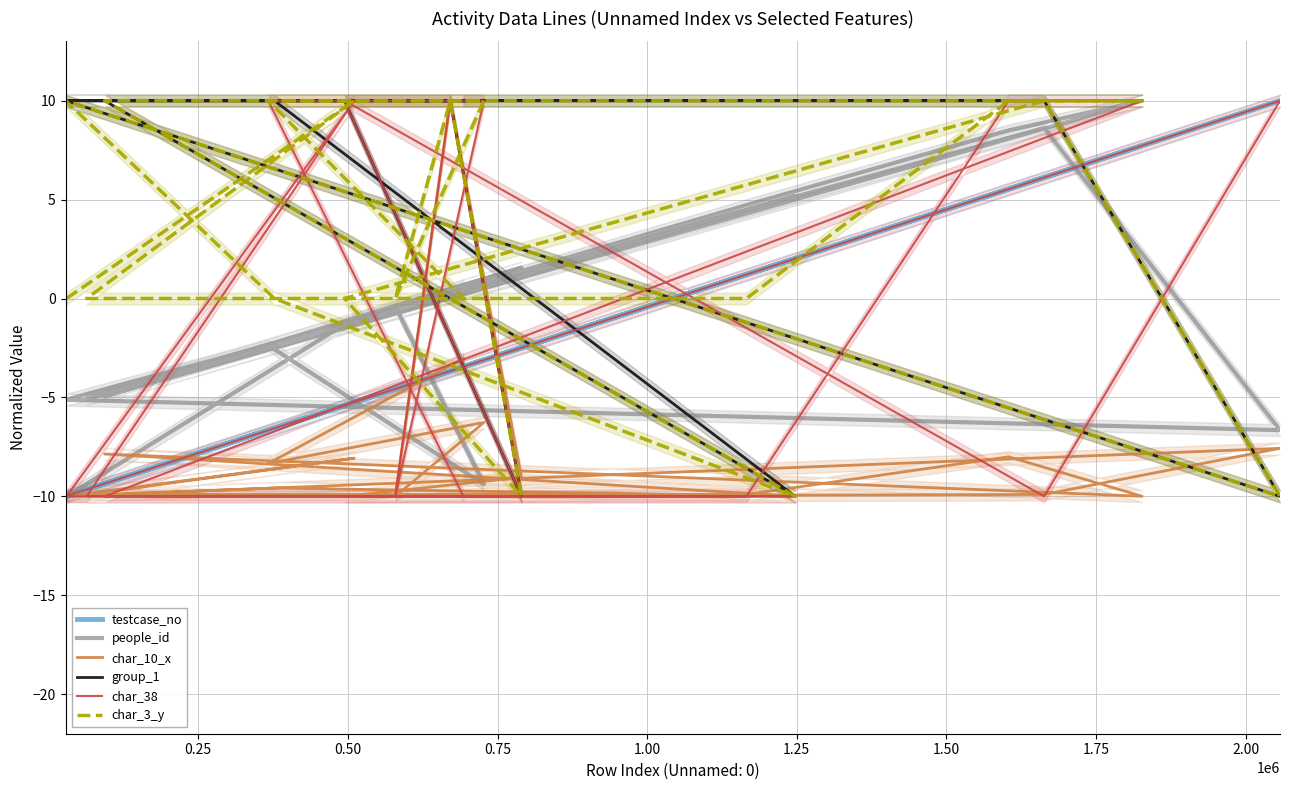

Reading right to left, what are all the values shown in this chart?

testcase_no: -3.4	-6.7	-3.1	-4.6	-3.7	-2.5	-5.4	6.1	10.0	-10.0	-6.6	2.0	-9.4	7.7	5.5	1.2	-9.6	-9.7	-5.2	-10.0
people_id: 0.7	-2.4	-9.4	-0.4	0.5	1.6	-1.2	8.6	-6.7	-5.1	-2.3	5.2	-4.9	10.0	8.5	4.7	-5.1	-5.1	-1.0	-10.0
char_10_x: -3.0	-8.3	-6.3	-10.0	10.0	-9.0	-10.0	-9.9	-7.6	-10.0	-9.6	-10.0	-7.9	-10.0	-8.0	-9.9	-9.9	-9.9	-8.1	-10.0
group_1: 10.0	10.0	10.0	10.0	10.0	-10.0	10.0	10.0	-10.0	10.0	10.0	-10.0	10.0	10.0	10.0	10.0	10.0	10.0	10.0	10.0
char_38: -10.0	10.0	10.0	-10.0	10.0	-10.0	10.0	-10.0	10.0	-10.0	-10.0	-10.0	-10.0	10.0	10.0	-10.0	-10.0	-10.0	10.0	-10.0
char_3_y: 0.0	10.0	10.0	0.0	10.0	-10.0	0.0	10.0	-10.0	10.0	0.0	-10.0	10.0	10.0	10.0	0.0	0.0	0.0	10.0	0.0